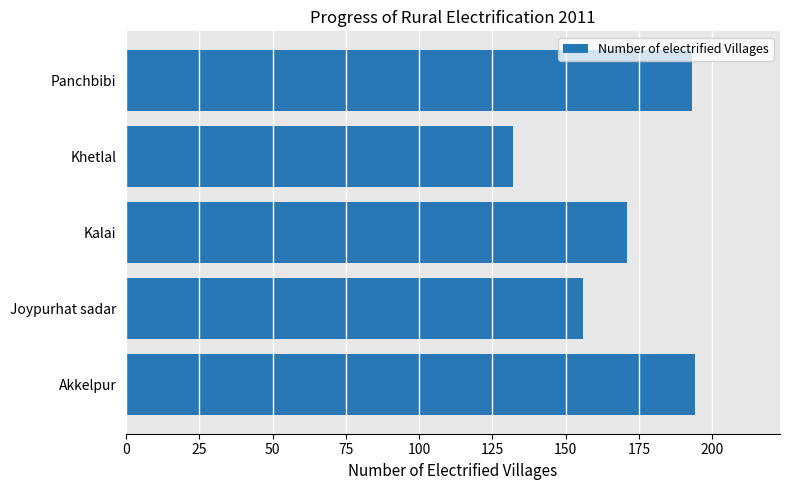

What is the sum of all values?

846